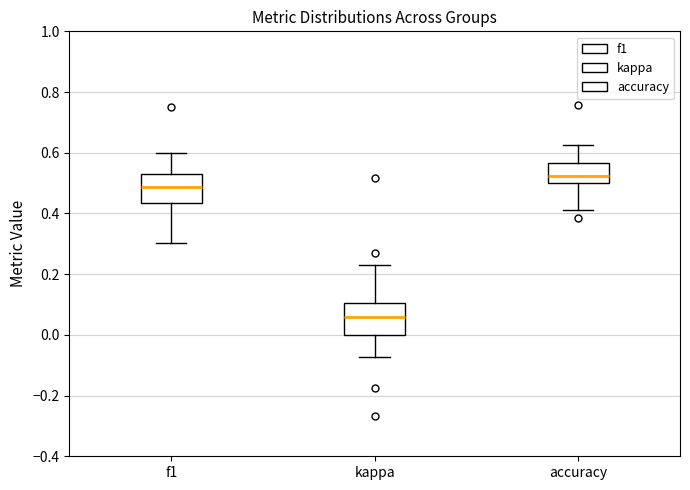

Which box has the highest median line?

accuracy